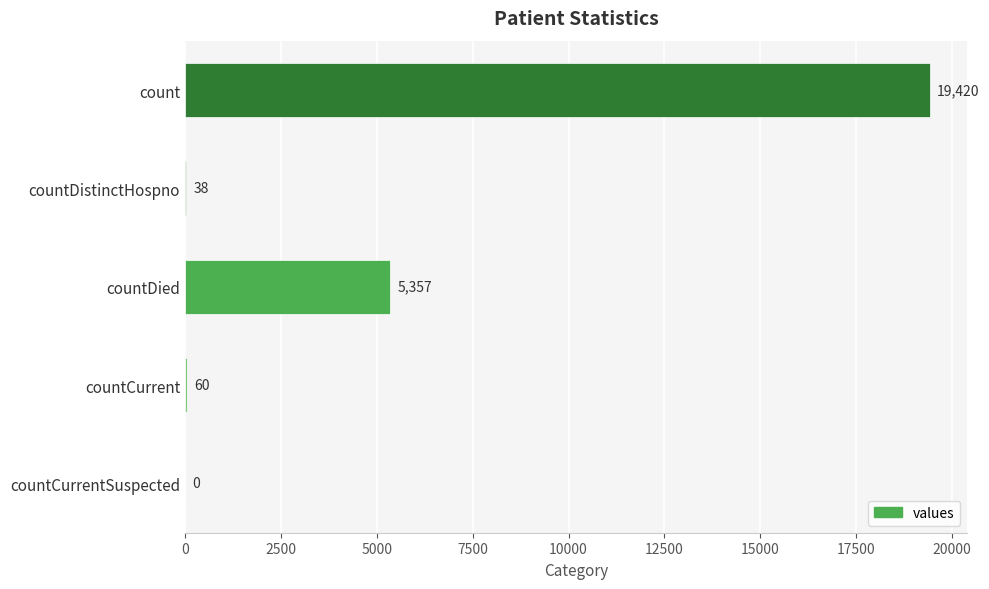

Is it true that the value at count is 5841?

False